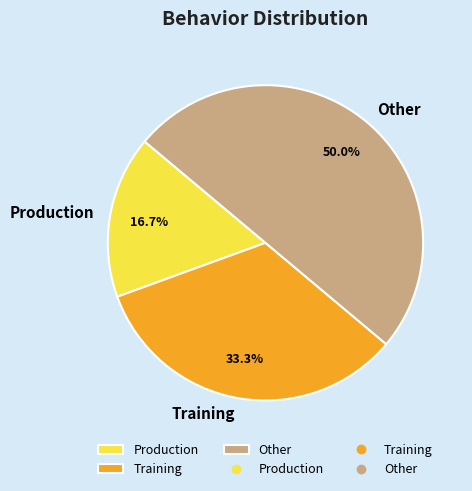

Is Training the majority of the pie?

No